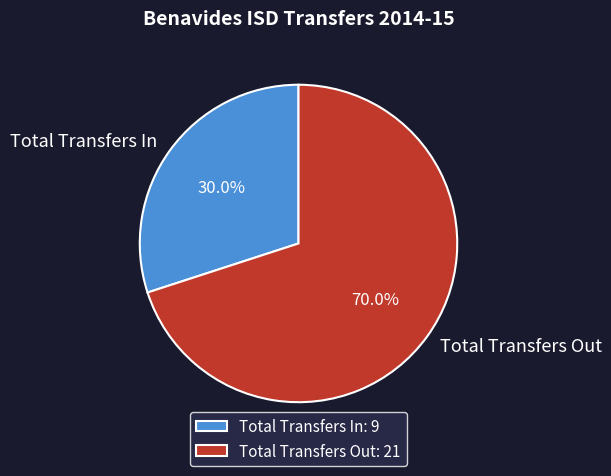

Rank the categories by value from highest to lowest.

Total Transfers Out, Total Transfers In